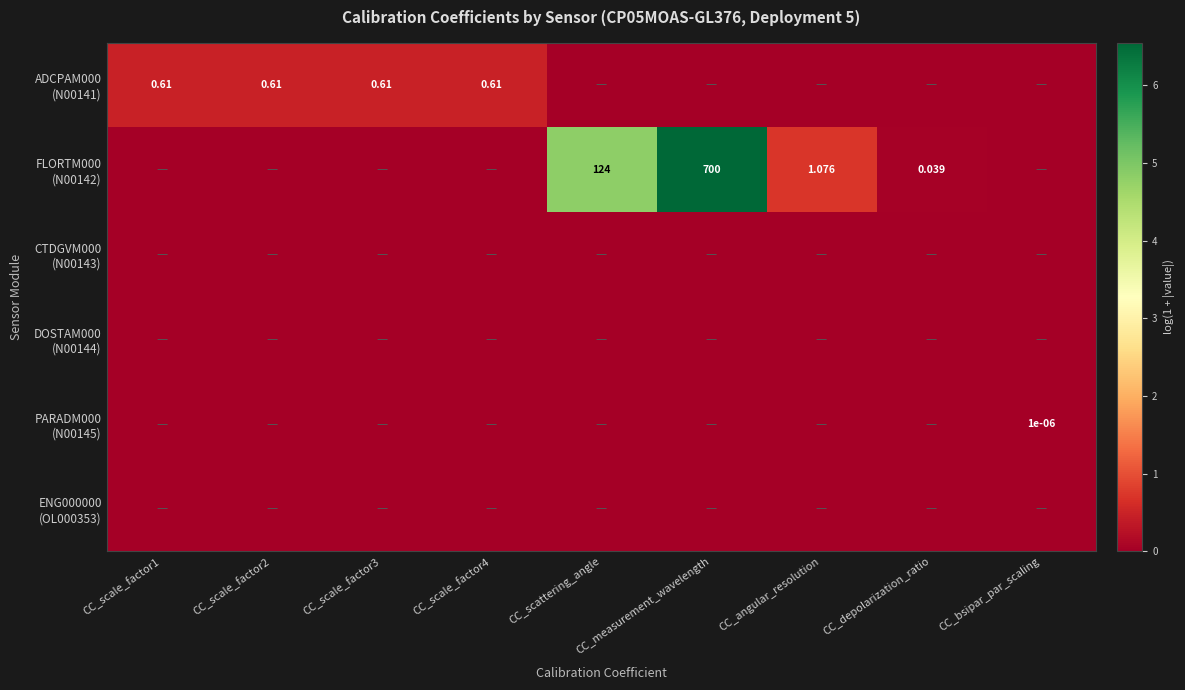

How many values in the FLORTM000 (N00142) series exceed 0?

4